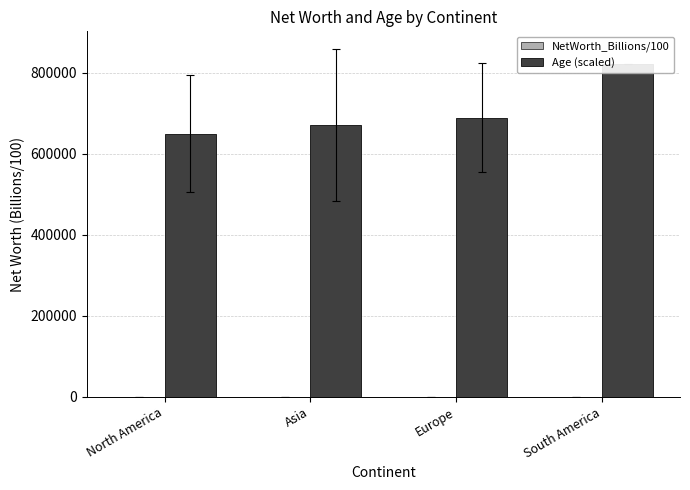

Which series has the widest spread of values?

Age (scaled)